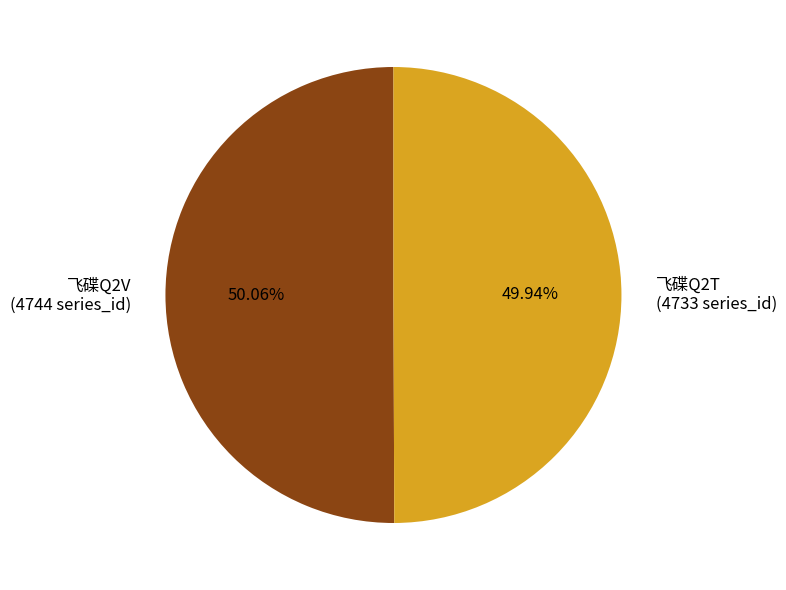

Approximately how many times larger is the value at 飞碟Q2V compared to 飞碟Q2T?

1.0